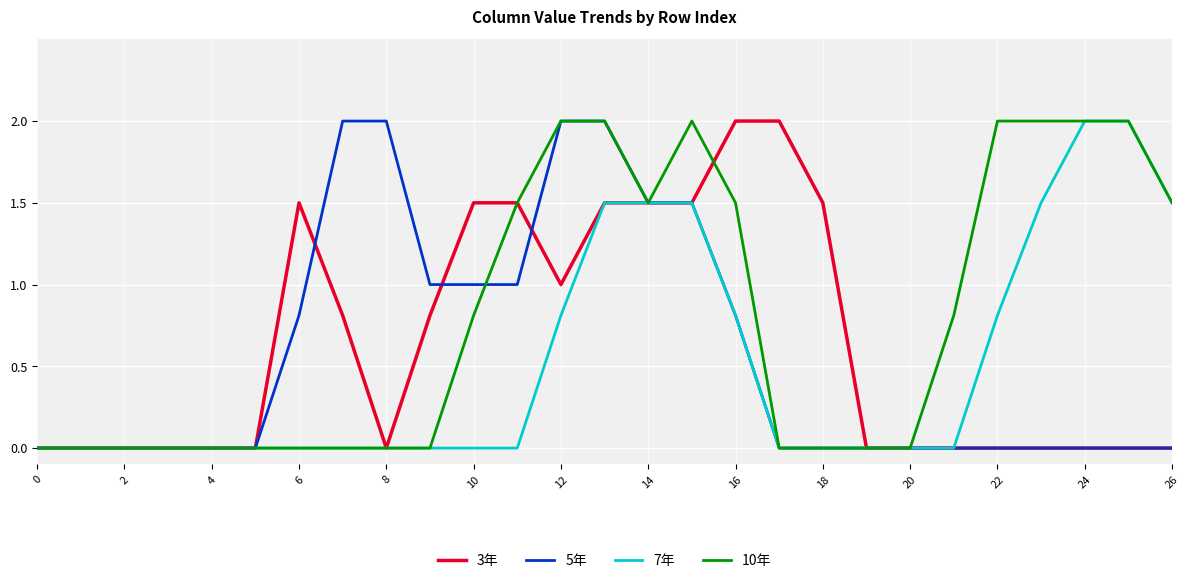

What is the greatest value displayed?

2.0